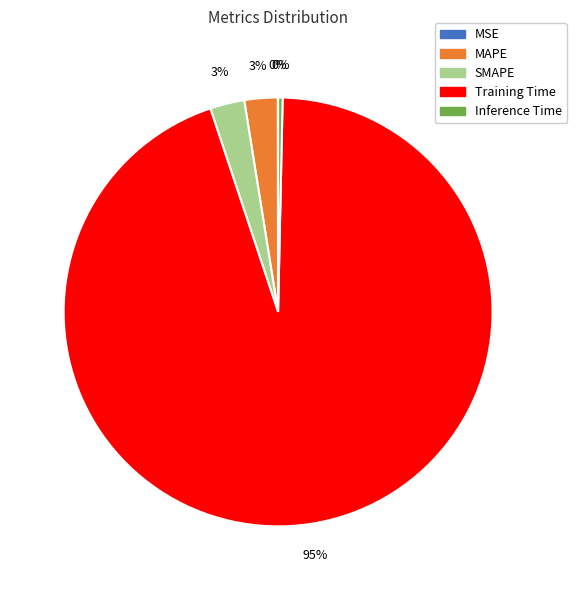

To the nearest percent, what is the average slice percentage?

20%